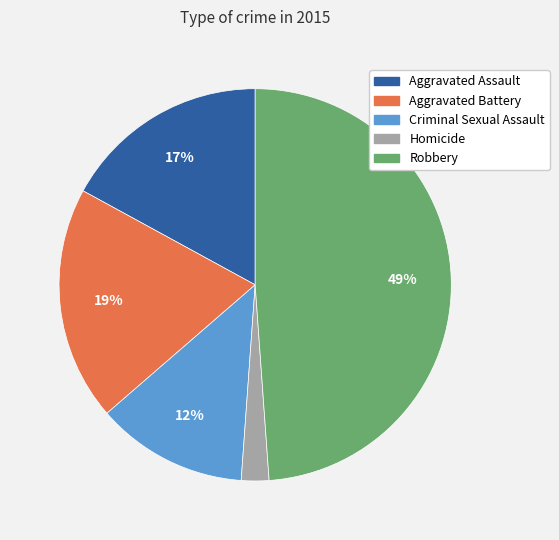

Count the number of slices in the pie.

5